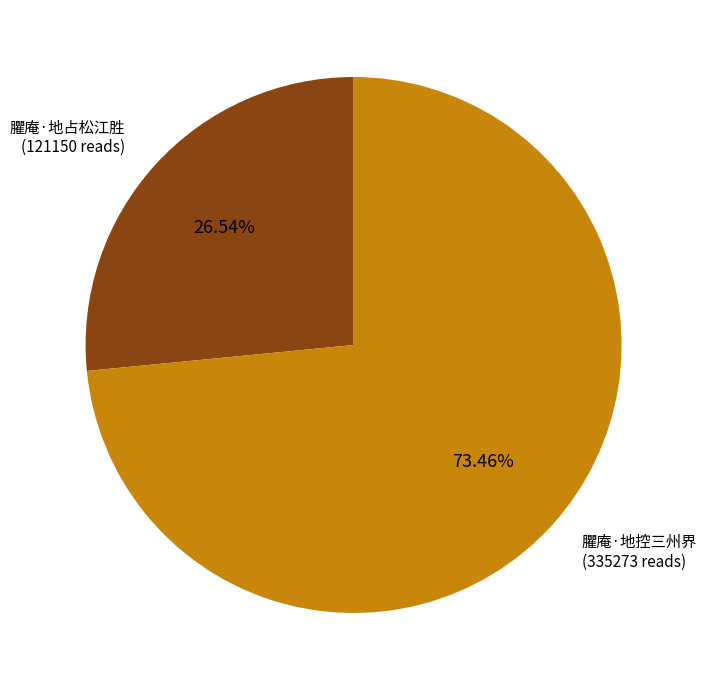

How many slices are in this pie chart?

2